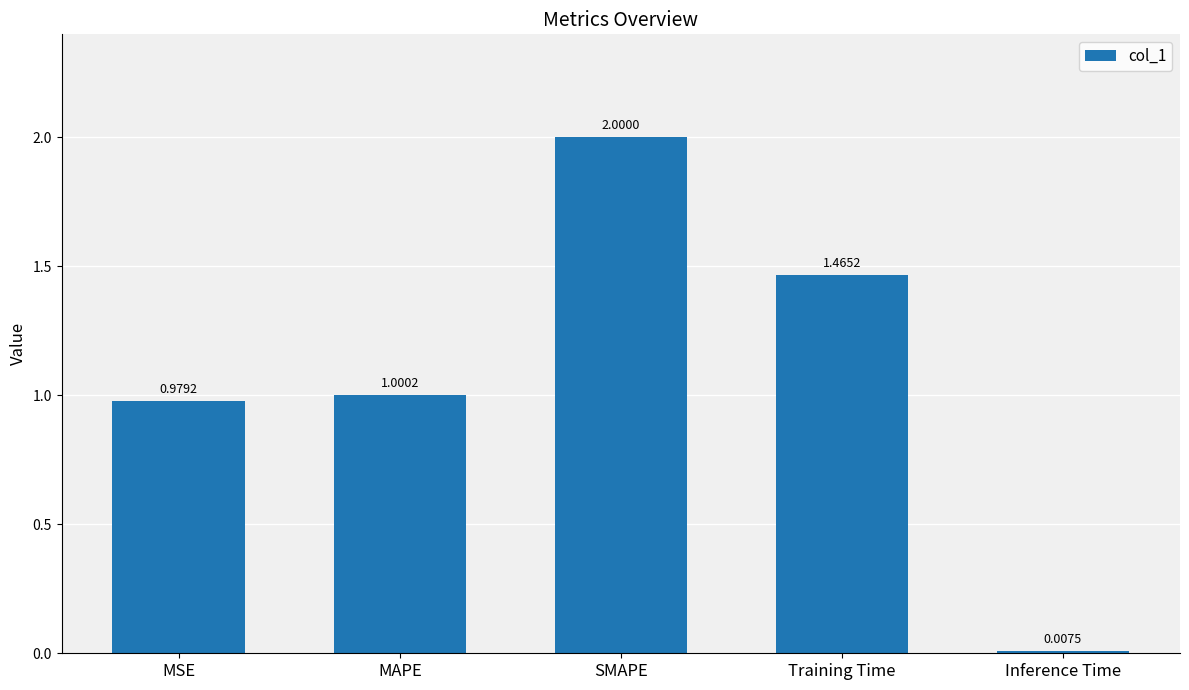

The value at SMAPE is 3.1. True or false?

False